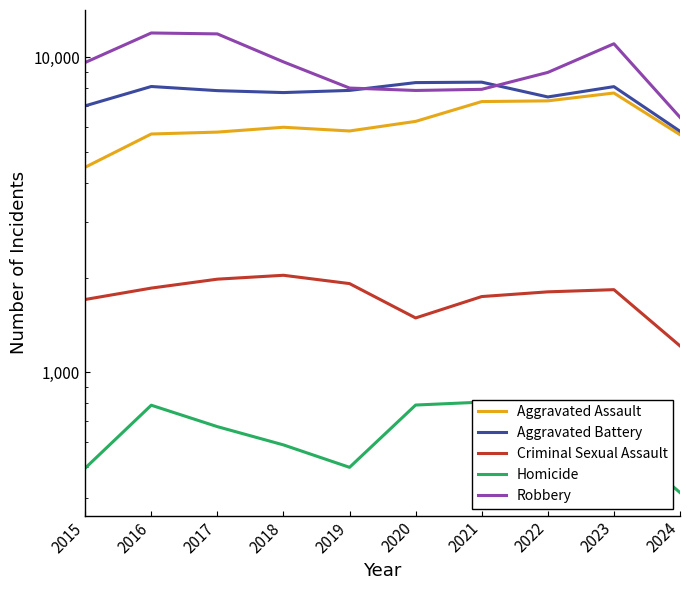

What is the total value across all series at 2020?

24715